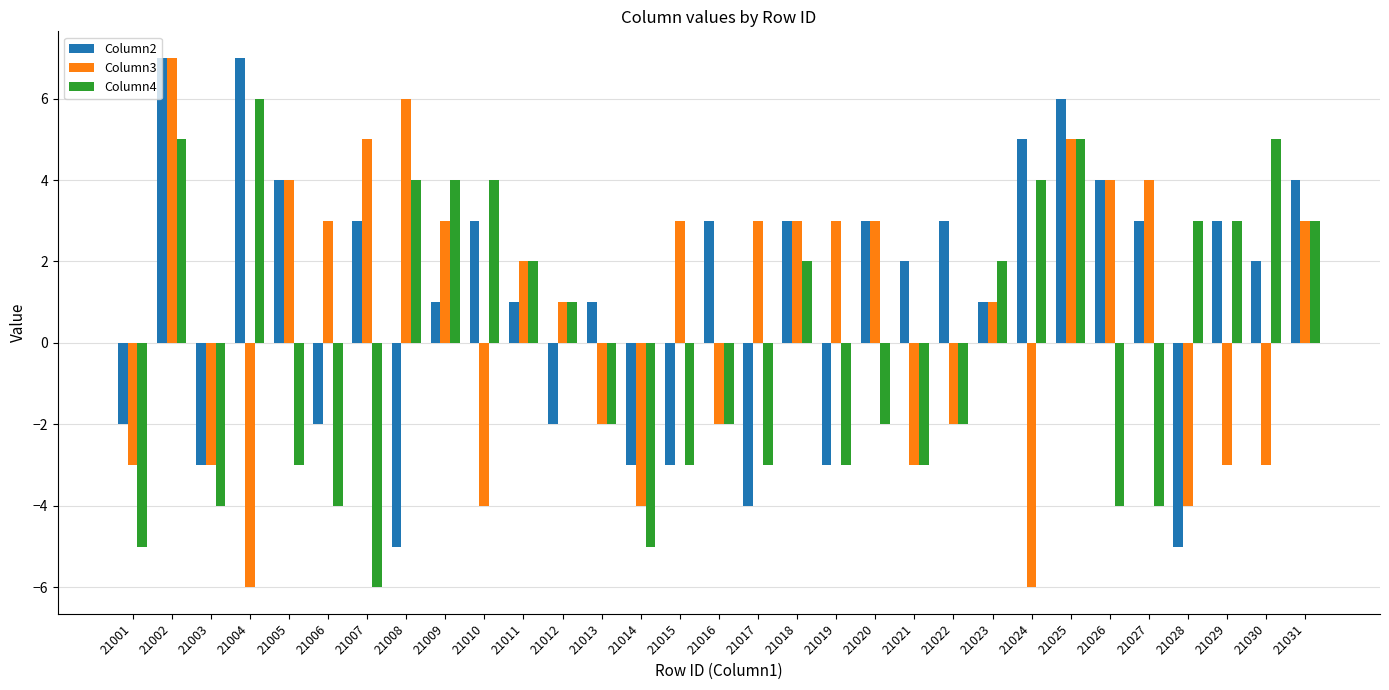

Rank the series by their average value, from lowest to highest.

Column4, Column3, Column2